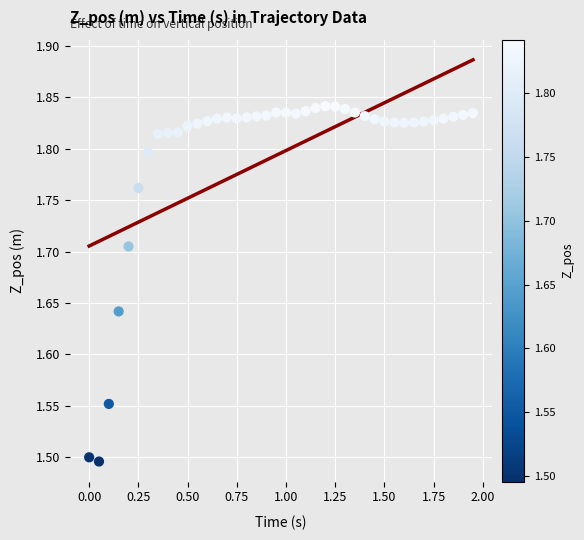

What is the range of X values (max minus min)?

1.9